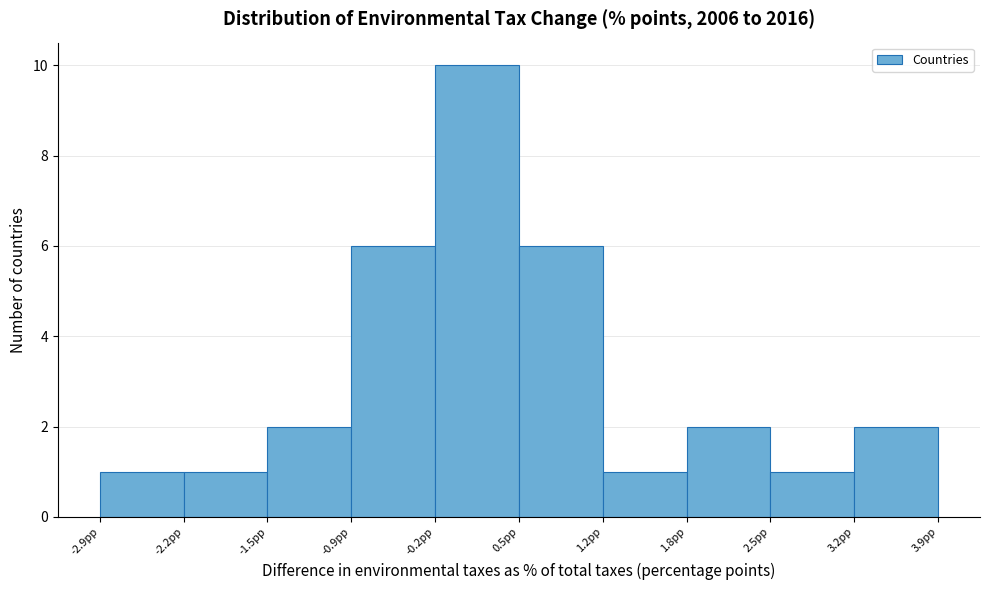

Which range on the x-axis has the tallest bar?

-0.2 to 0.5